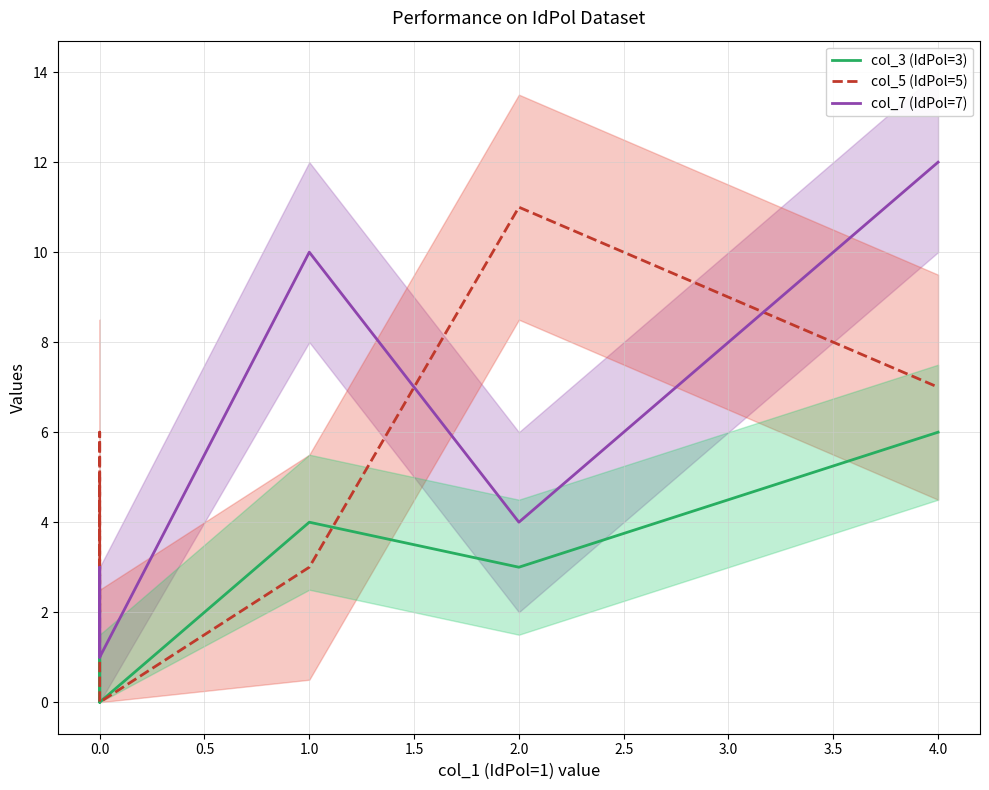

What is the maximum value shown in the chart?

12